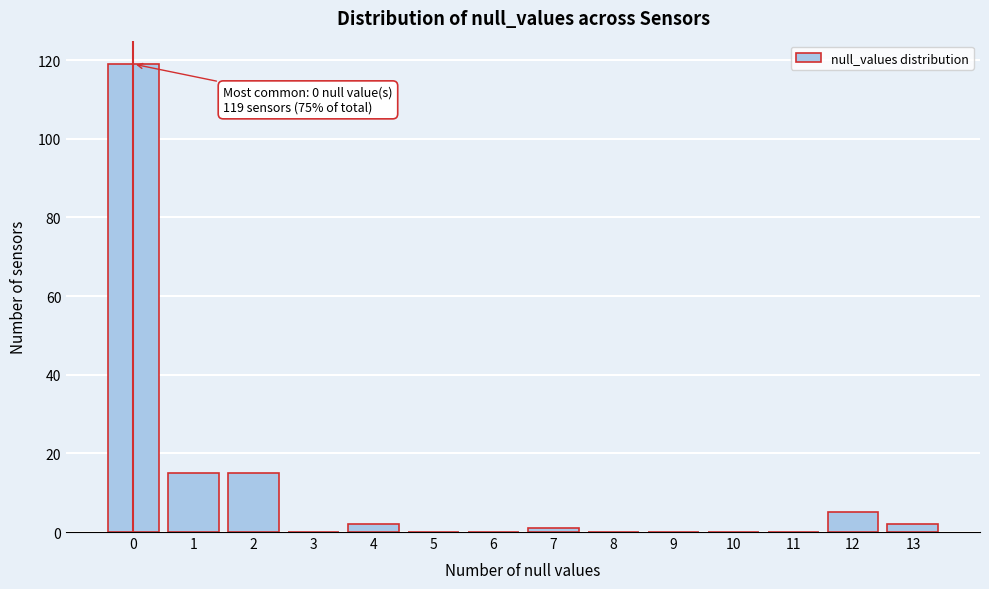

Reading left to right, transcribe all the data shown in this chart.

0=119	1=15	2=15	3=0	4=2	5=0	6=0	7=1	8=0	9=0	10=0	11=0	12=5	13=2